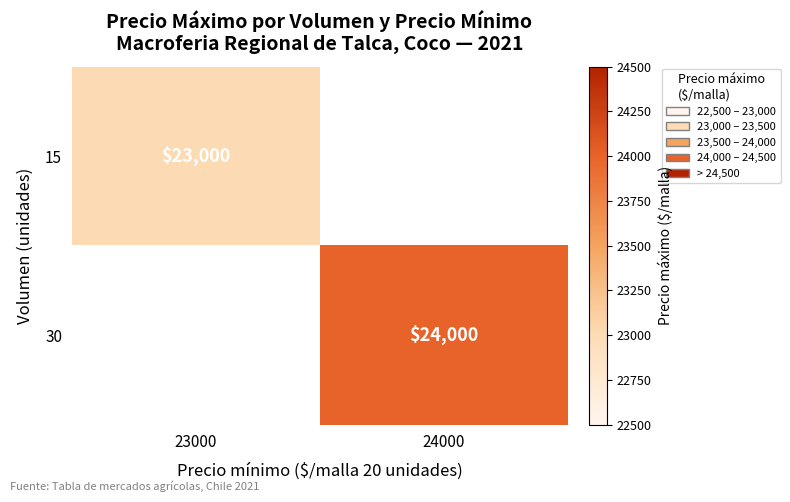

The value of 30 at 24000 is 24000. True or false?

True